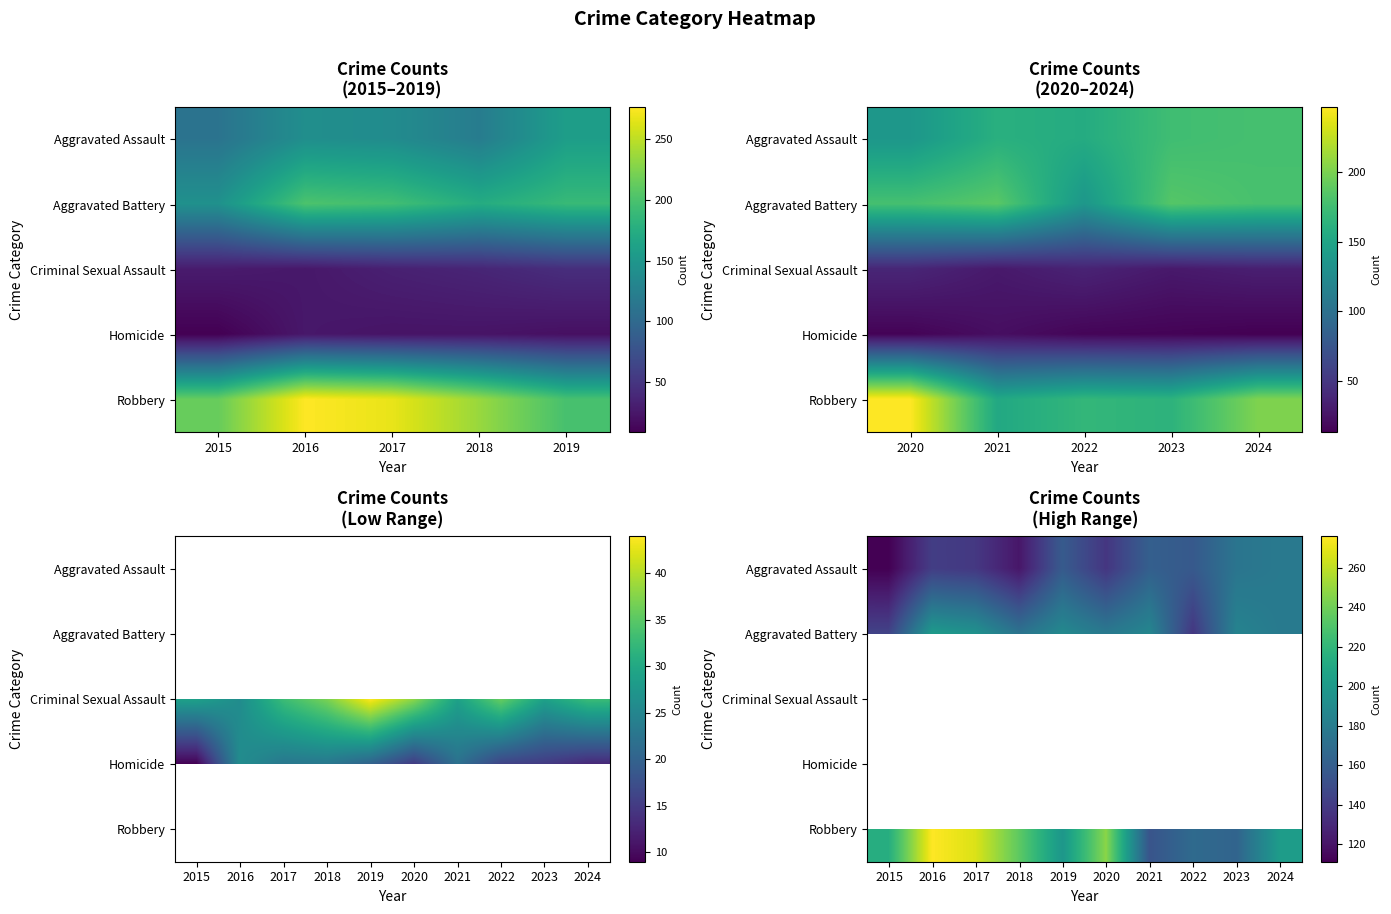

Which series has the widest spread of values?

Robbery